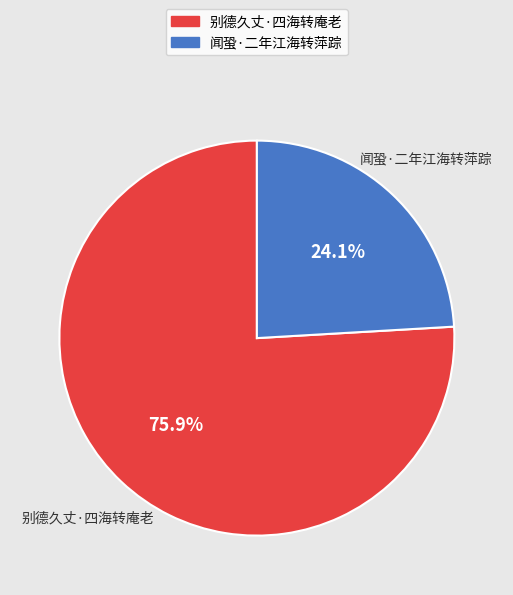

Is it true that 闻蛩·二年江海转萍踪 is 11% of the pie?

False